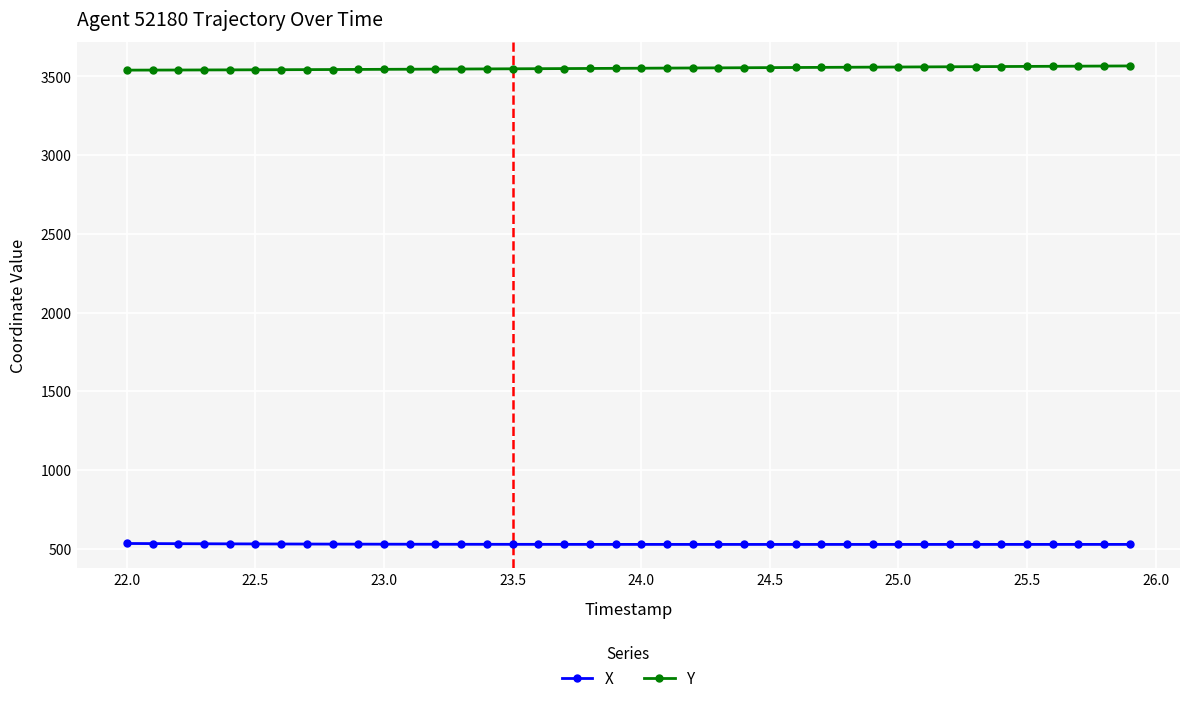

What is the value of the Y point at the 3rd from the left?

3540.7